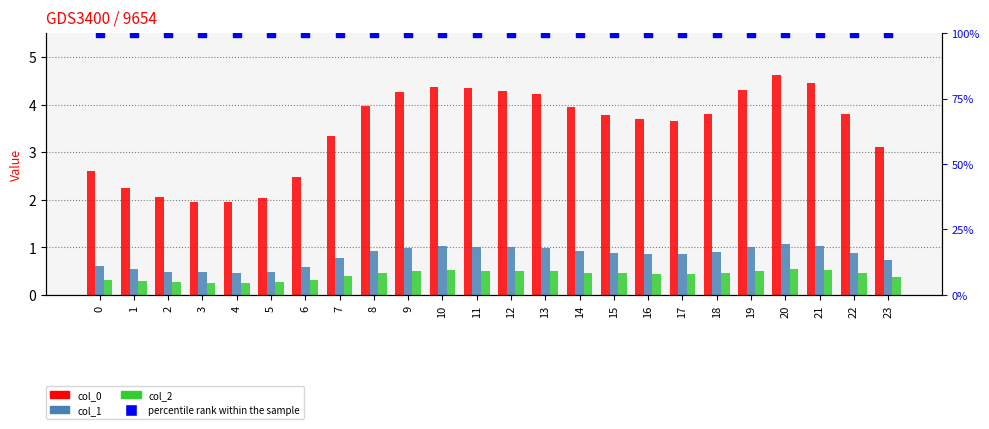

How many data points in col_0 are less than 3?

7